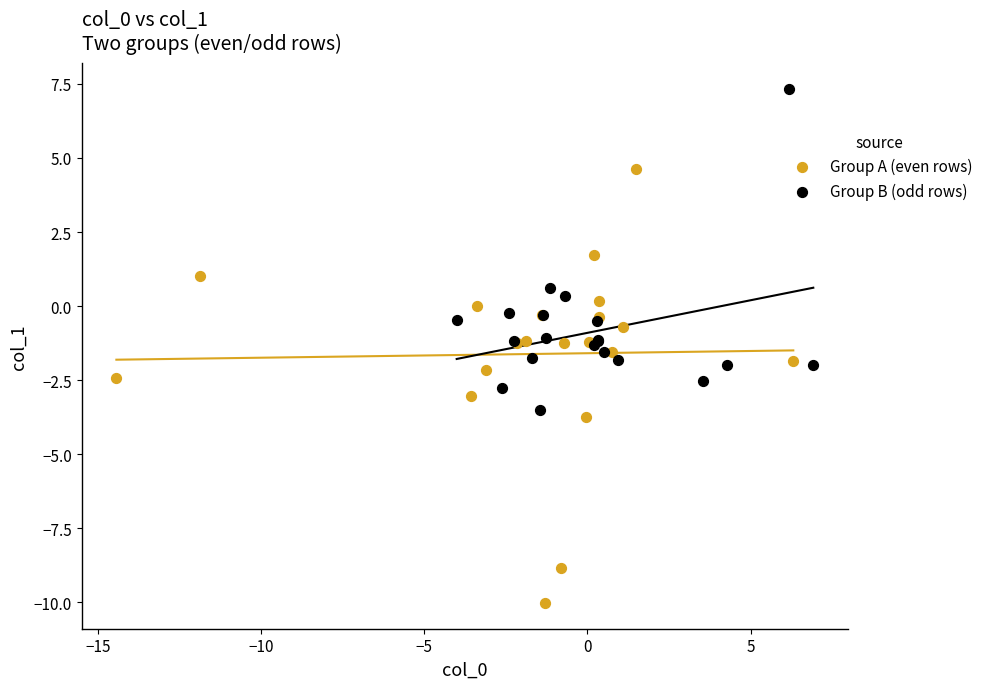

Which series has the largest Y range (max minus min)?

Group A (even rows)